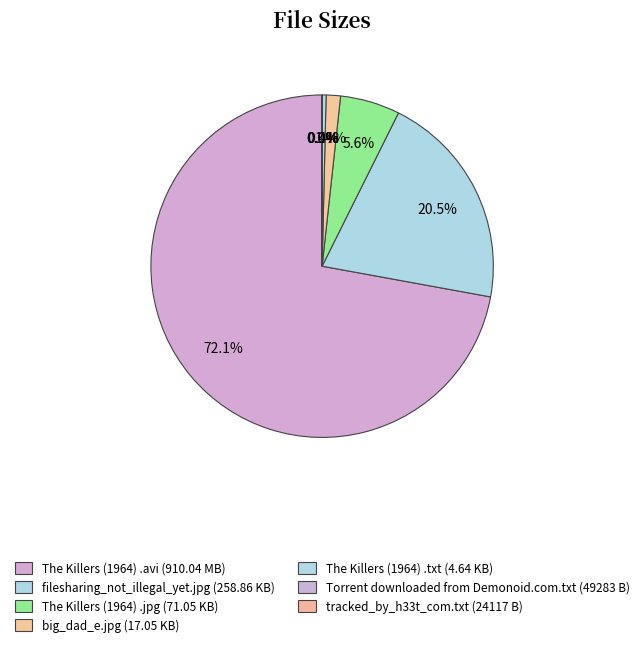

What is the change in value from filesharing_not_illegal_yet.jpg to The Killers (1964) .jpg?

-187.8